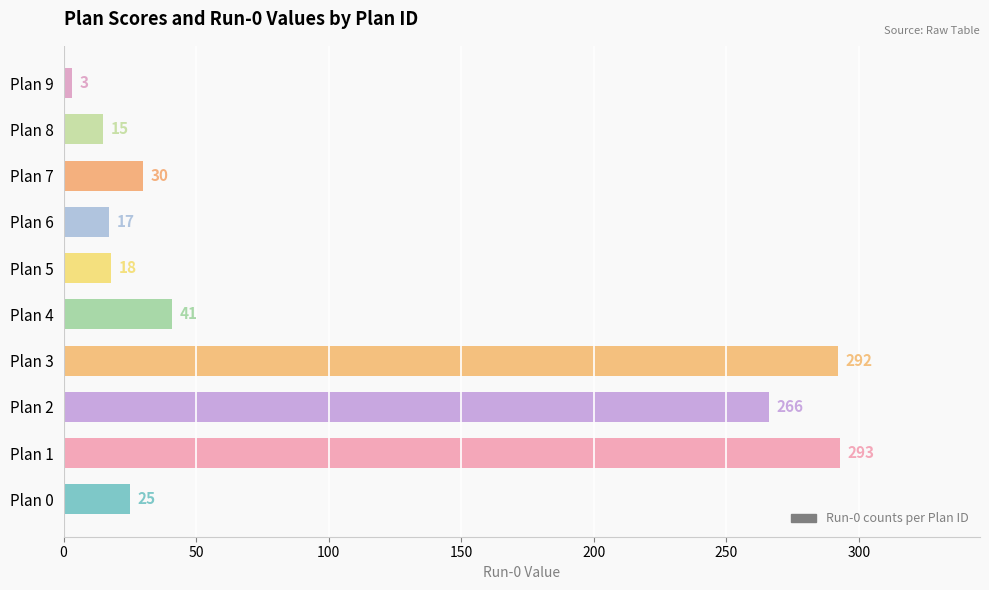

What is the change in value from Plan 6 to Plan 9?

-14